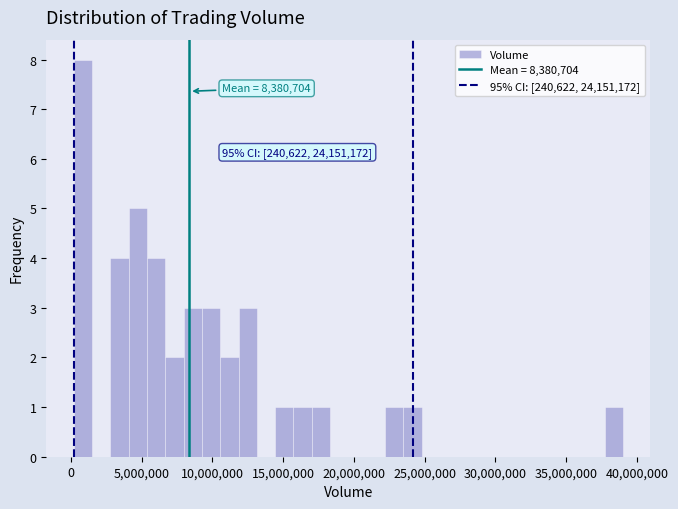

Around what value on the x-axis is the tallest bar? Give the approximate position of its centre, as read against the axis.

1000000